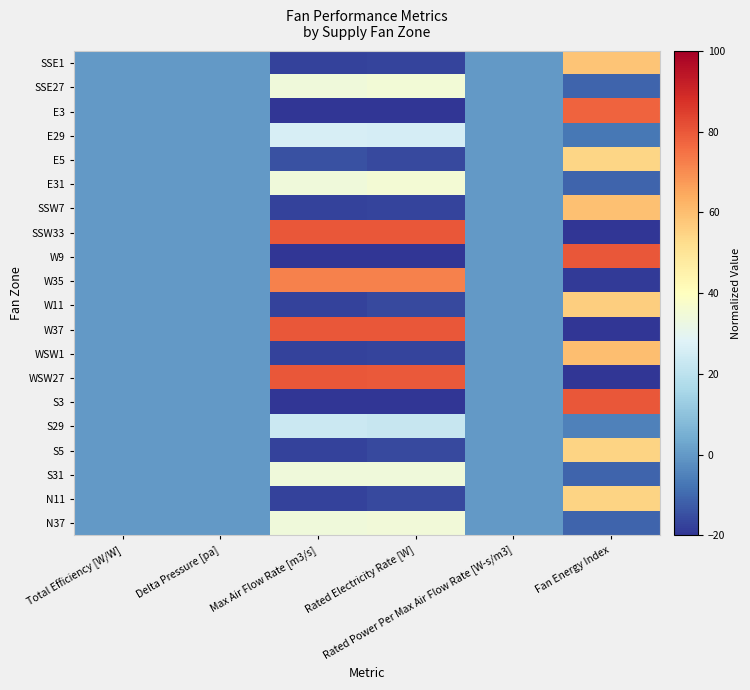

Which category has the lowest value across all series?

Max Air Flow Rate [m3/s]